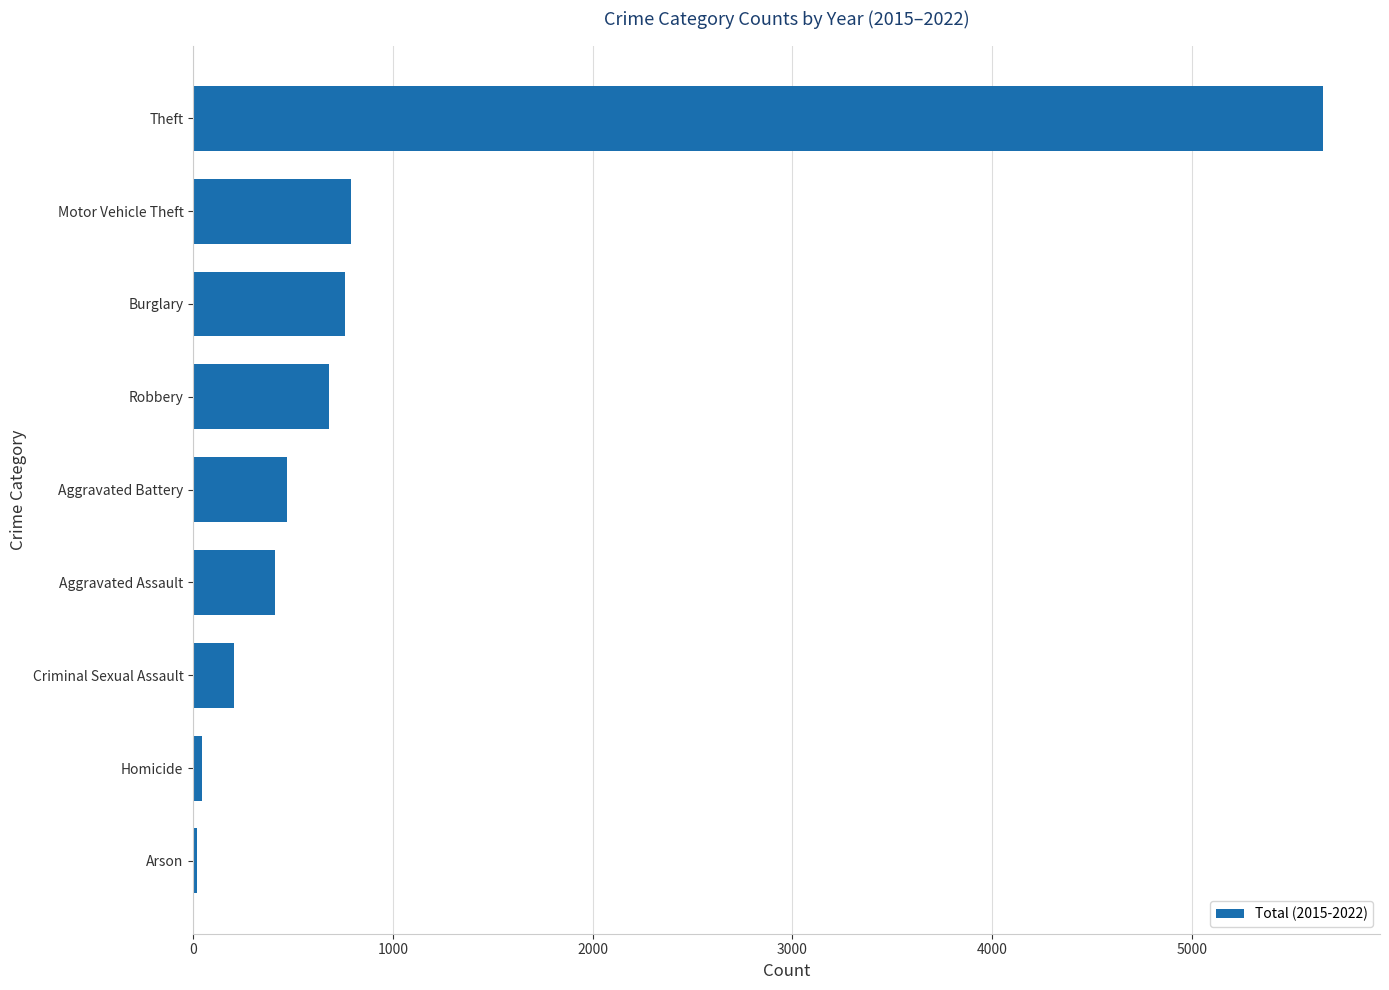

What is the difference between the second highest and minimum values?

769